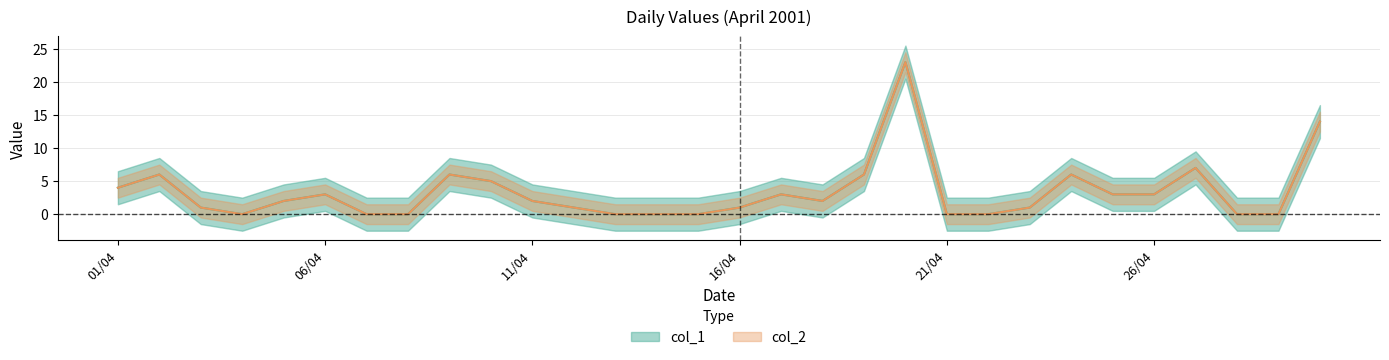

How many values in the col_1 series are below 2?

14